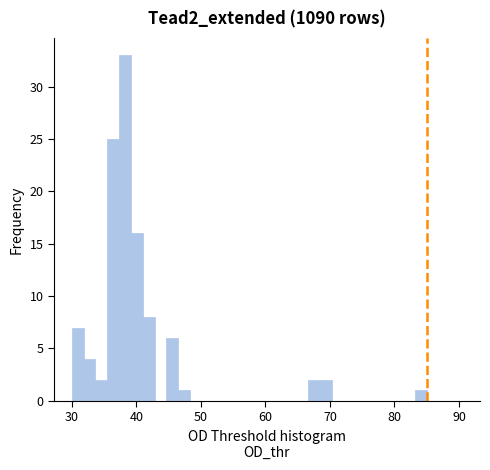

Around what value on the x-axis is the tallest bar? Give the approximate position of its centre, as read against the axis.

38